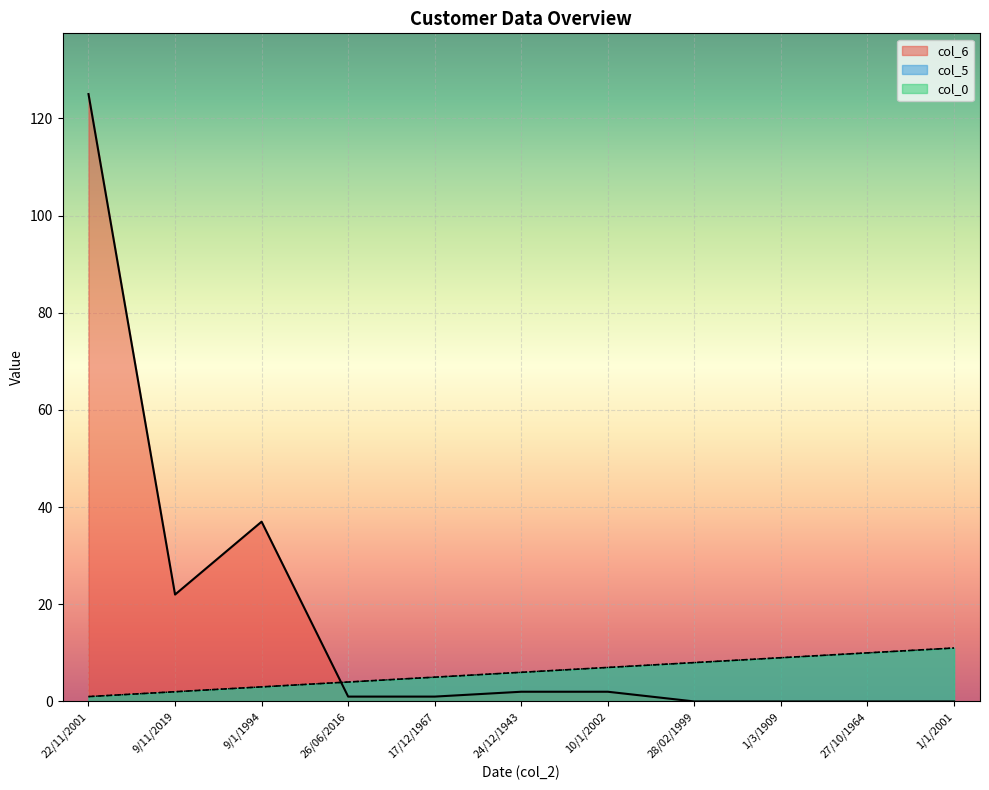

Does the chart display data point markers on the line(s)?

No